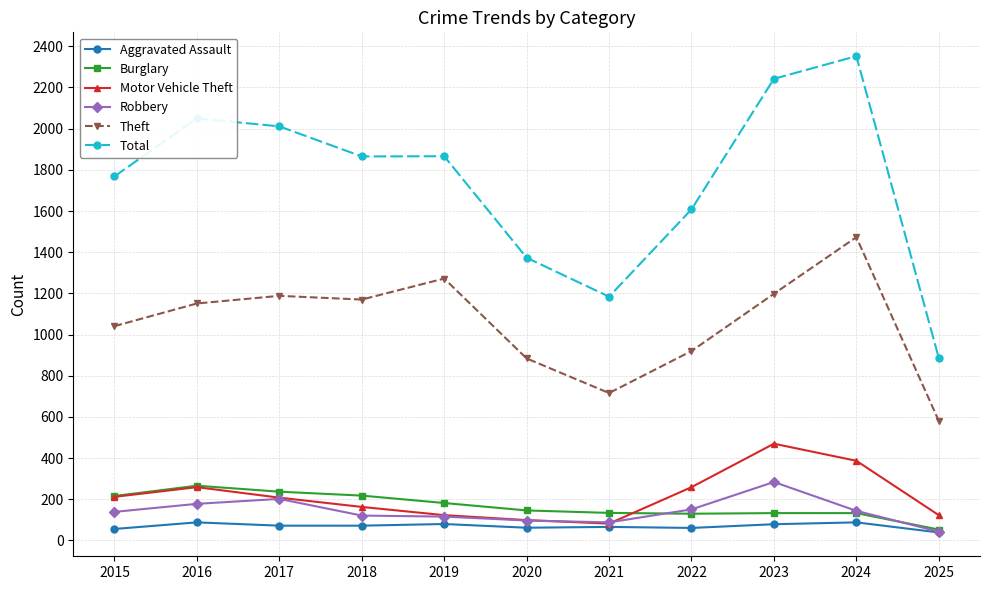

In Total, how many points are lower than both neighbors (excluding endpoints)?

2